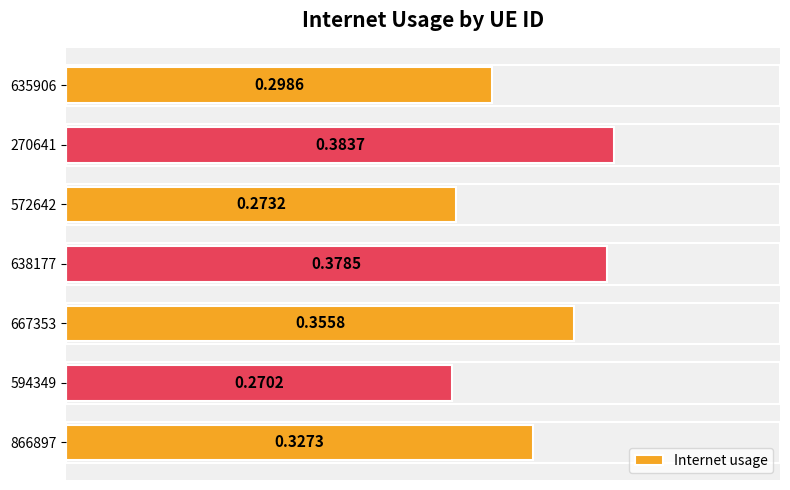

Which has a higher value, 635906 or 572642?

635906